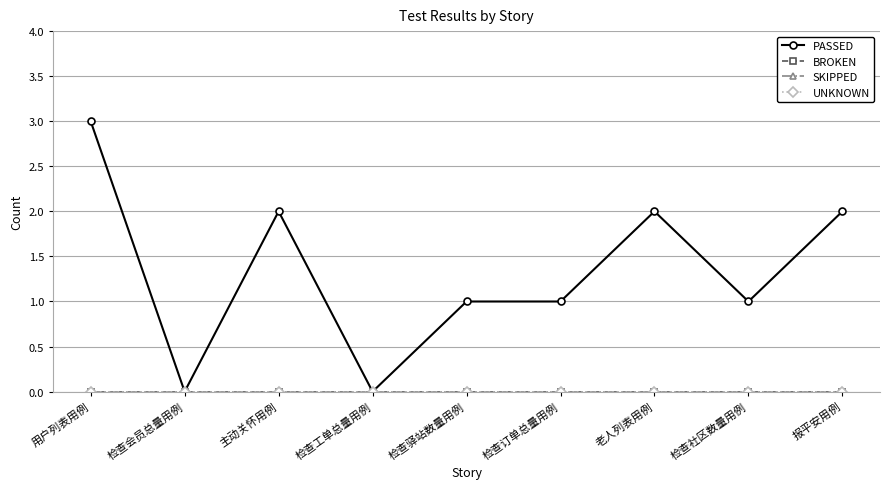

True or false: PASSED has more than 2 points higher than both neighbors.

False